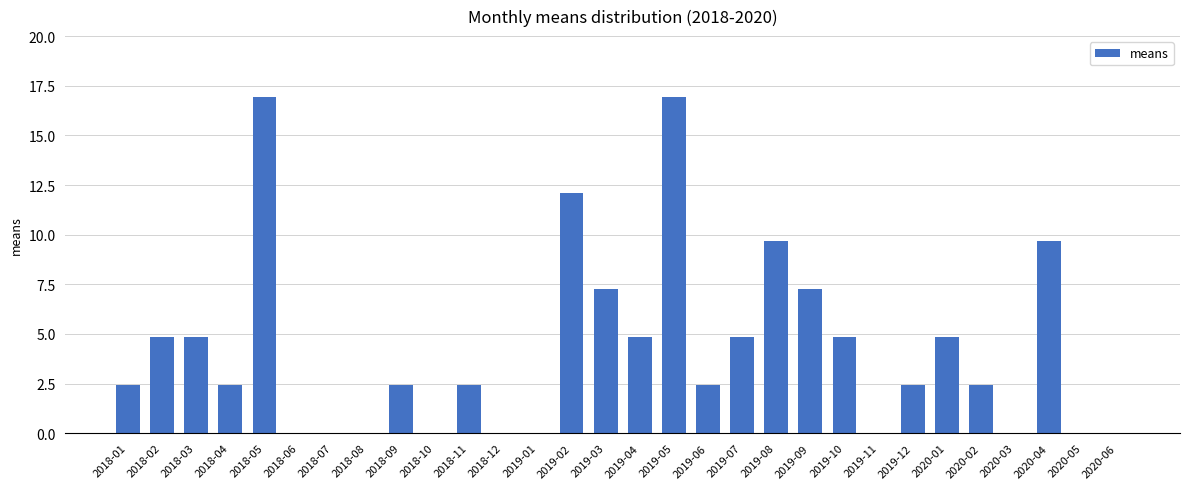

Reading right to left, extract all data points from this chart.

2020-06=0.0	2020-05=0.0	2020-04=9.7	2020-03=0.0	2020-02=2.4	2020-01=4.8	2019-12=2.4	2019-11=0.0	2019-10=4.8	2019-09=7.3	2019-08=9.7	2019-07=4.8	2019-06=2.4	2019-05=16.9	2019-04=4.8	2019-03=7.3	2019-02=12.1	2019-01=0.0	2018-12=0.0	2018-11=2.4	2018-10=0.0	2018-09=2.4	2018-08=0.0	2018-07=0.0	2018-06=0.0	2018-05=16.9	2018-04=2.4	2018-03=4.8	2018-02=4.8	2018-01=2.4